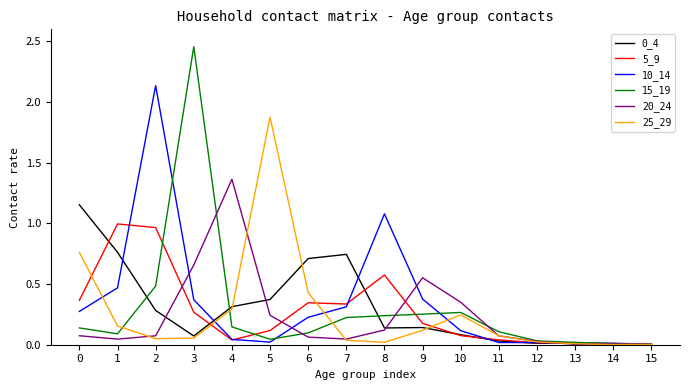

Which series changed the most between 4 and 9?

20_24